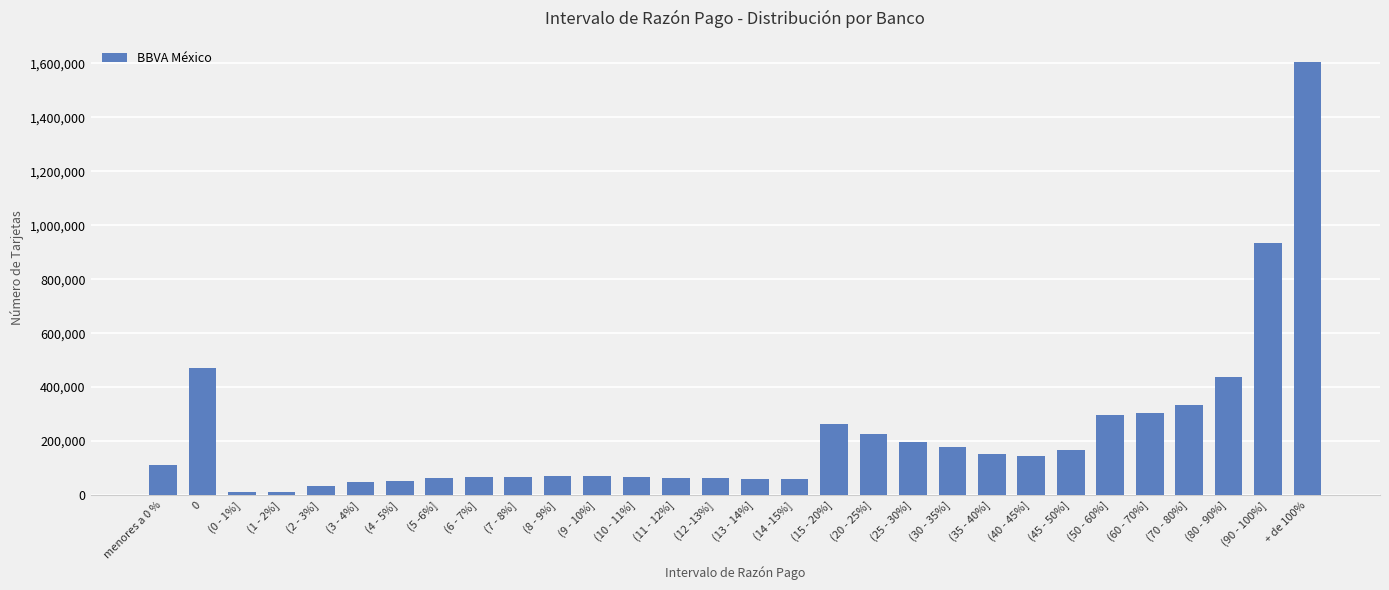

What is the maximum value shown in the chart?

1604003